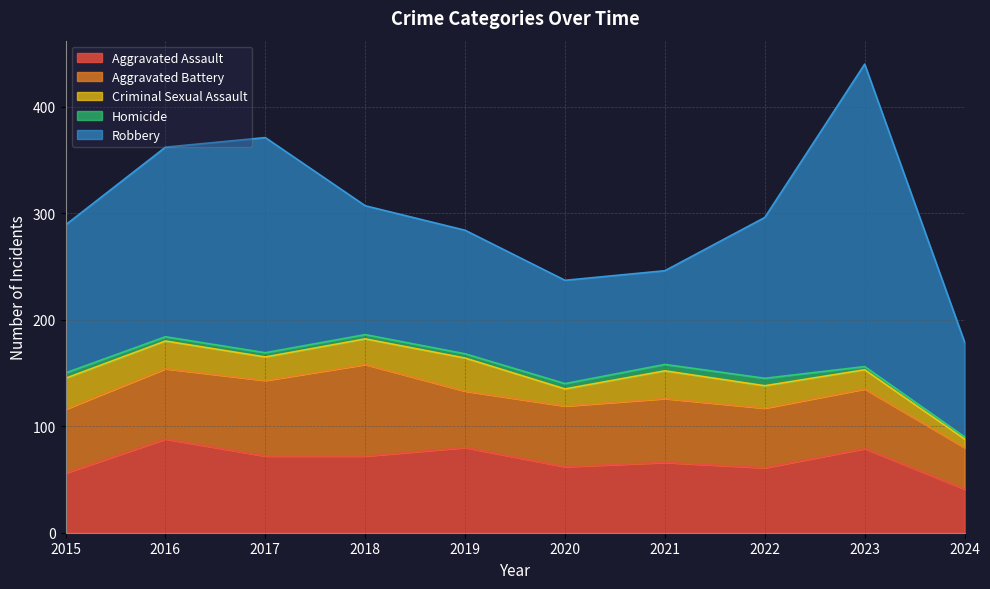

At which category does Robbery reach its first local peak?

2017